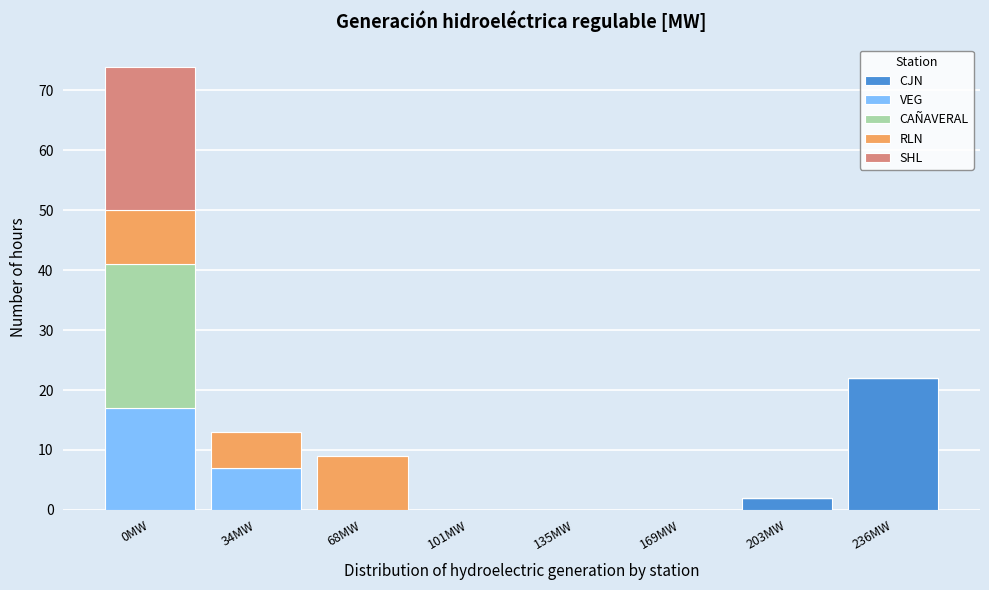

At which category is the sum across all series the highest?

0MW